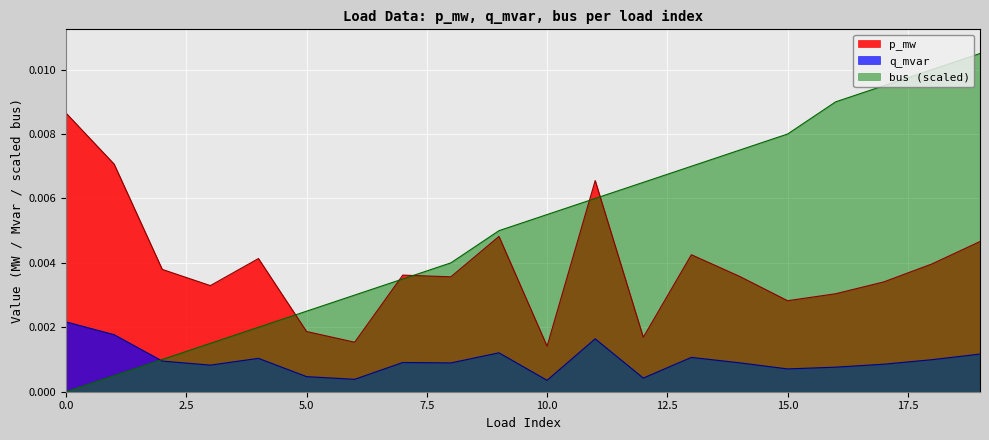

In q_mvar, how many points are lower than both neighbors (excluding endpoints)?

6